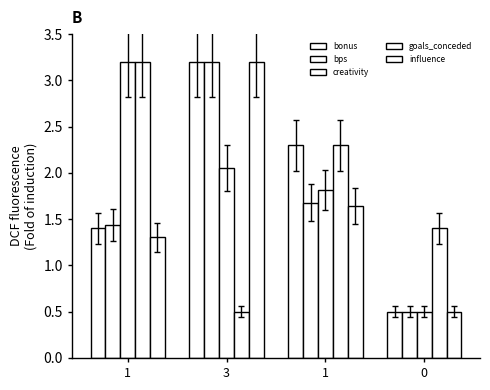

What is the minimum value for bonus?

0.5